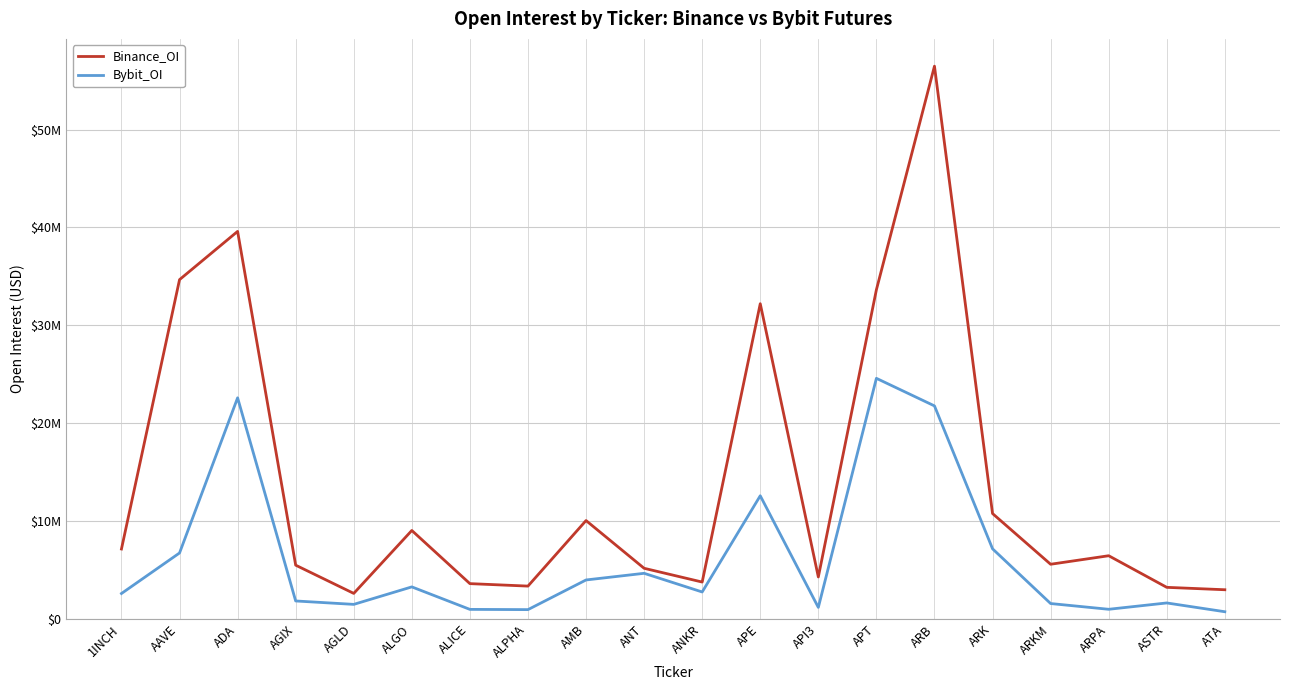

What are all the series names shown in the legend?

Binance_OI, Bybit_OI